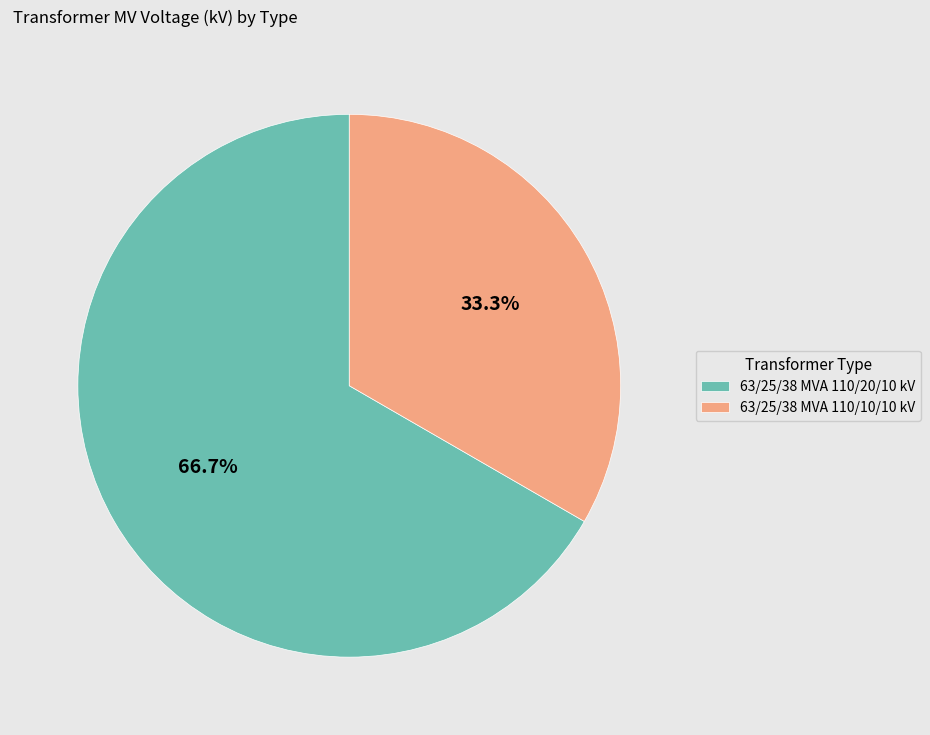

What is the ratio of the value at 63/25/38 MVA 110/10/10 kV to the value at 63/25/38 MVA 110/20/10 kV?

0.5